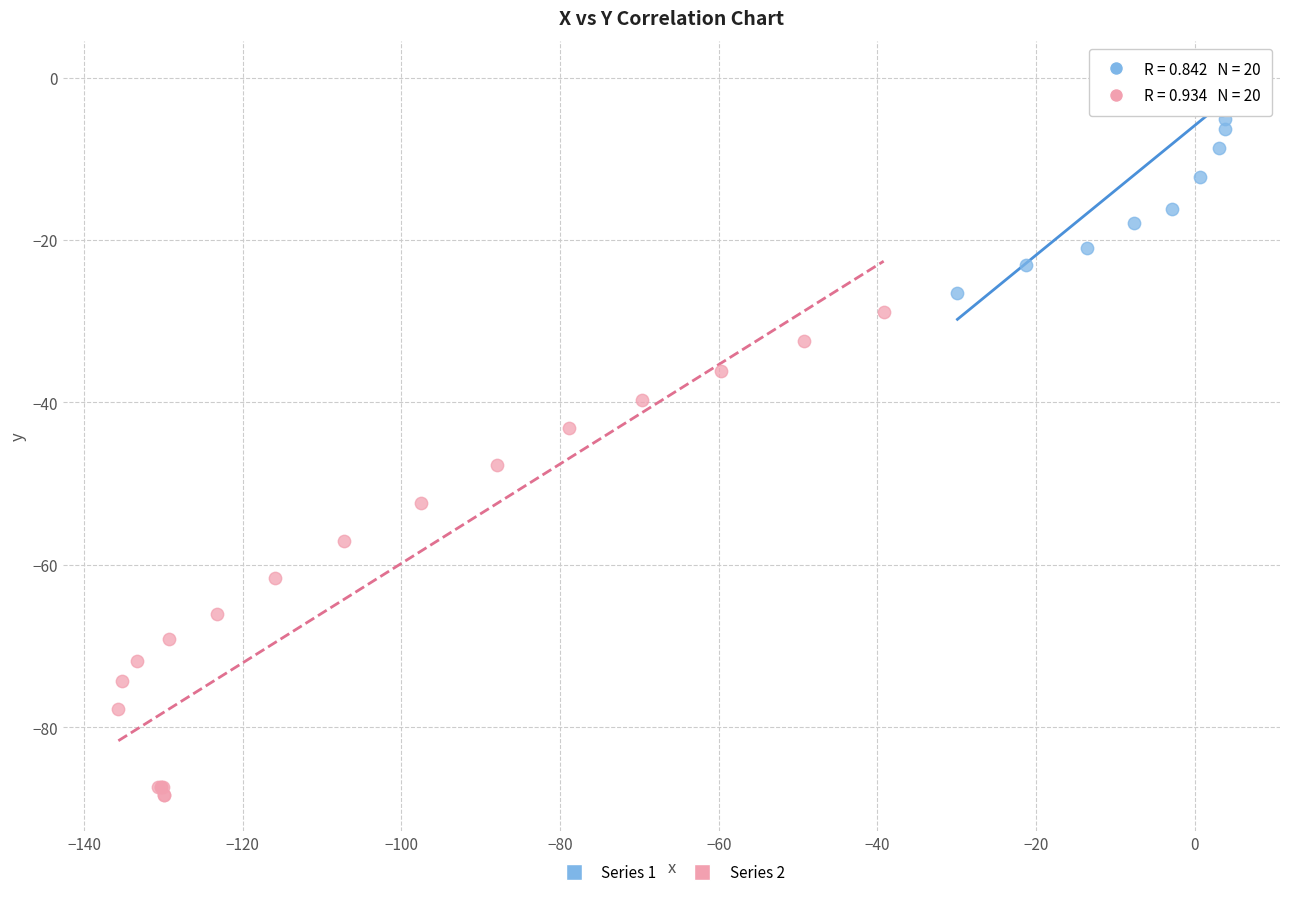

Which series contains the highest Y value?

Series 1